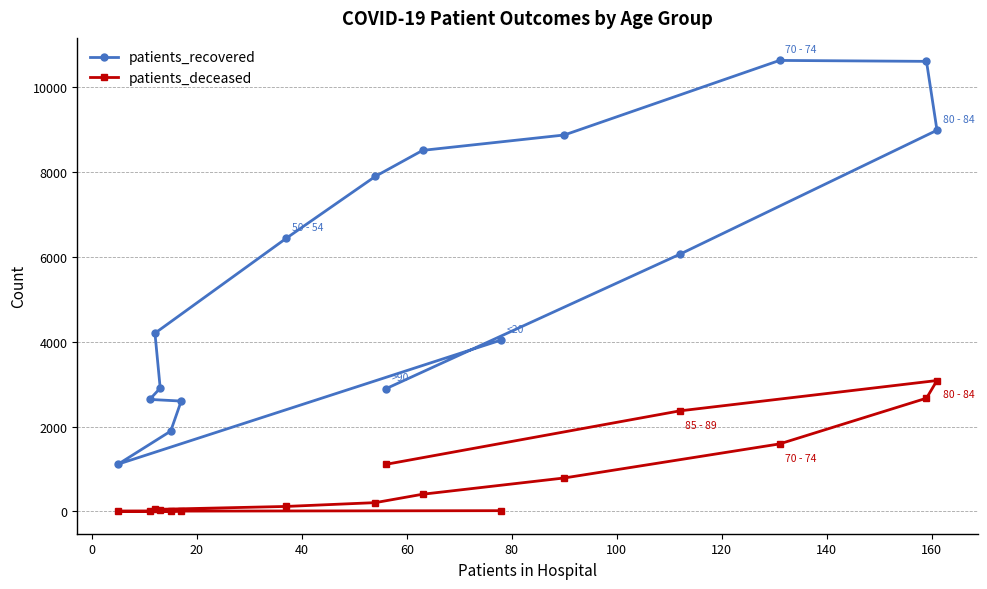

Which series has the widest spread of values?

patients_recovered